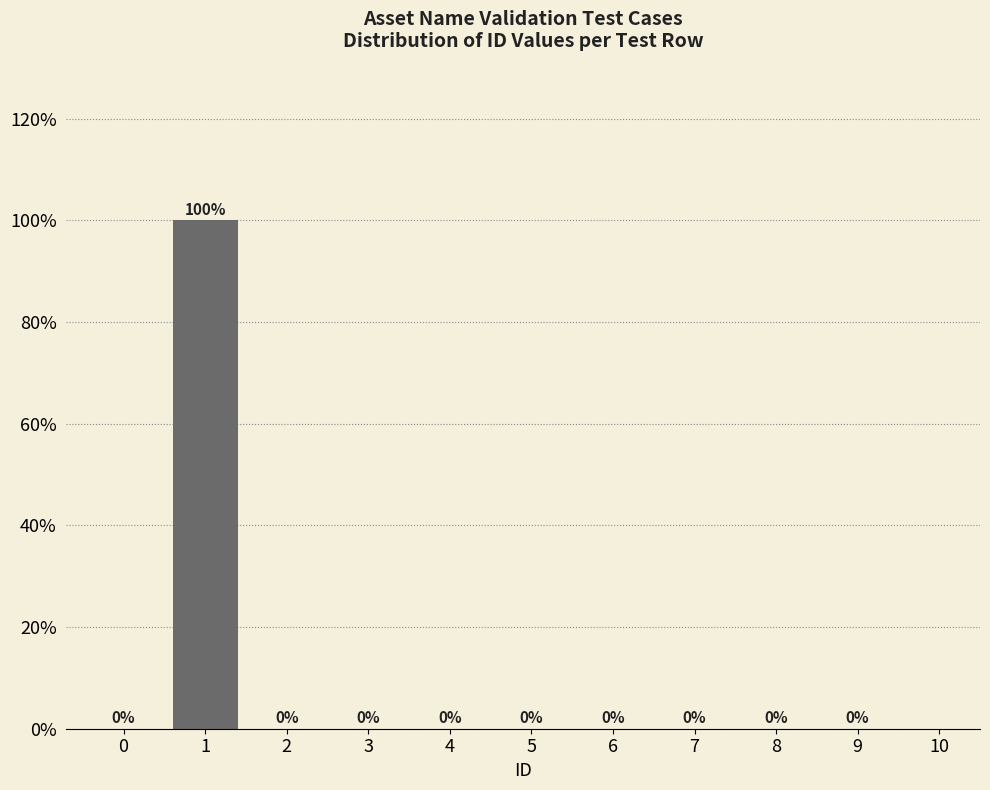

Reading right to left, what are all the values shown in this chart?

9=0	8=0	7=0	6=0	5=0	4=0	3=0	2=0	1=100	0=0